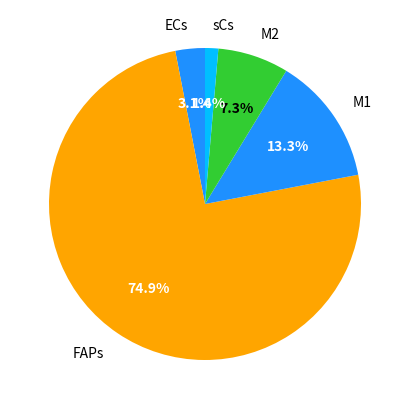

Which has a higher value, sCs or M1?

M1